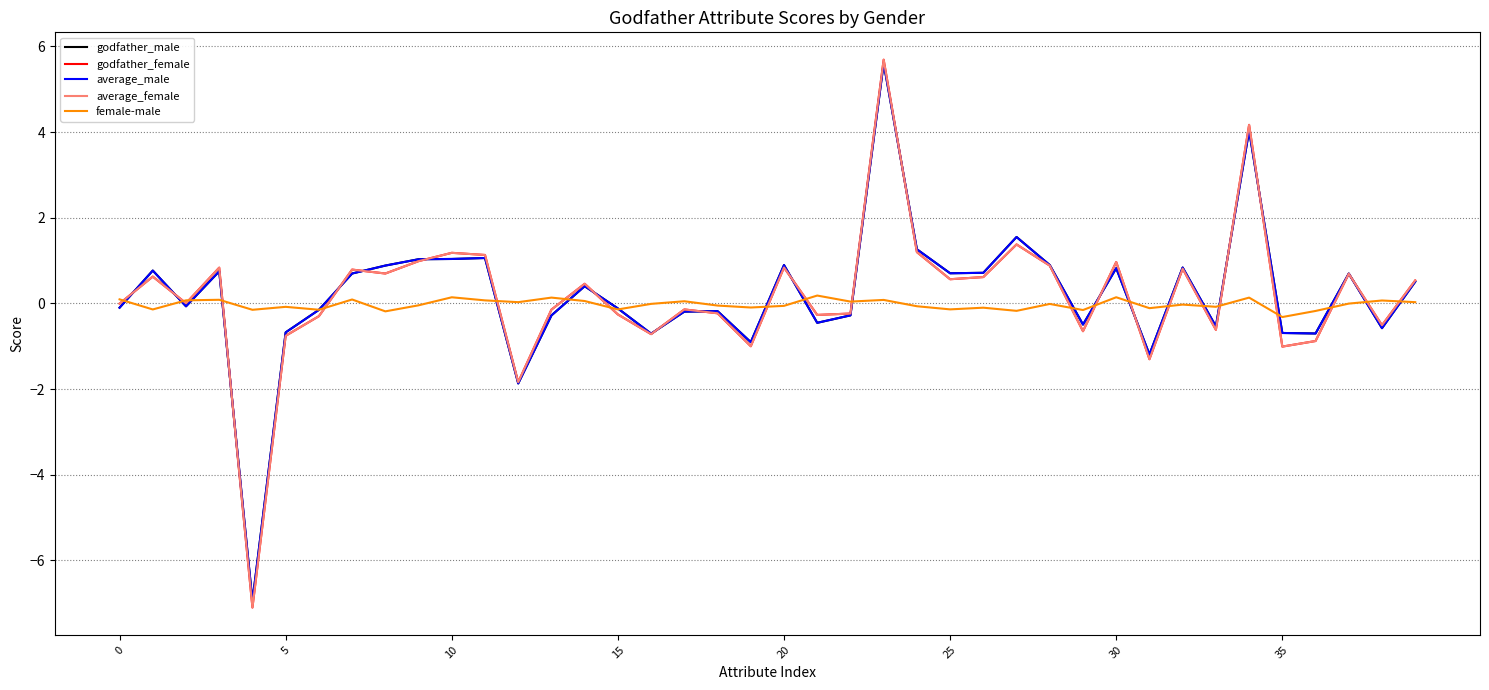

What is the difference between the maximum and minimum values in the female-male series?

0.5